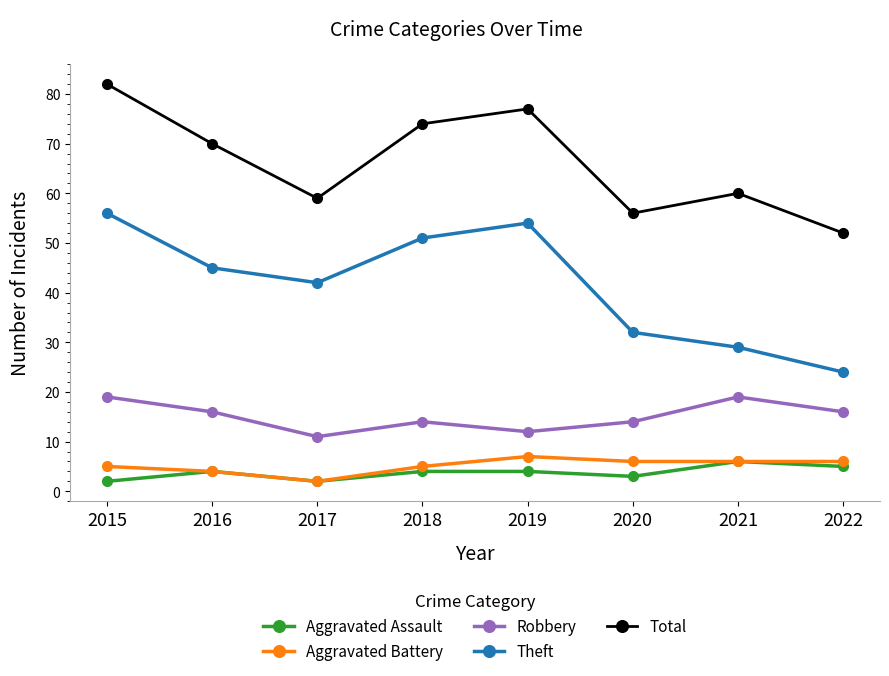

Rank the series by their maximum value, from lowest to highest.

Aggravated Assault, Aggravated Battery, Robbery, Theft, Total